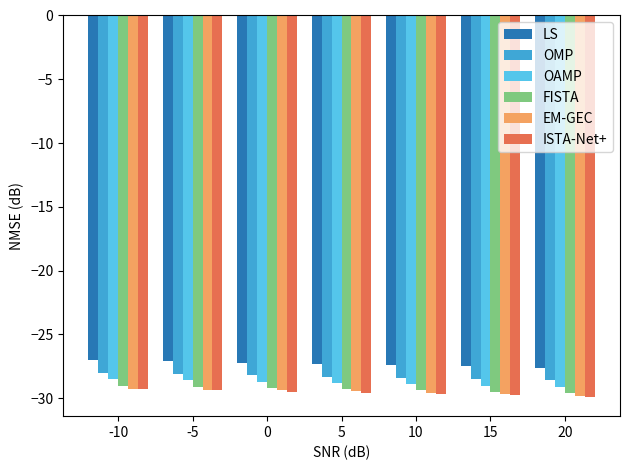

What is the difference between the OAMP values at -10 and 5?

0.3